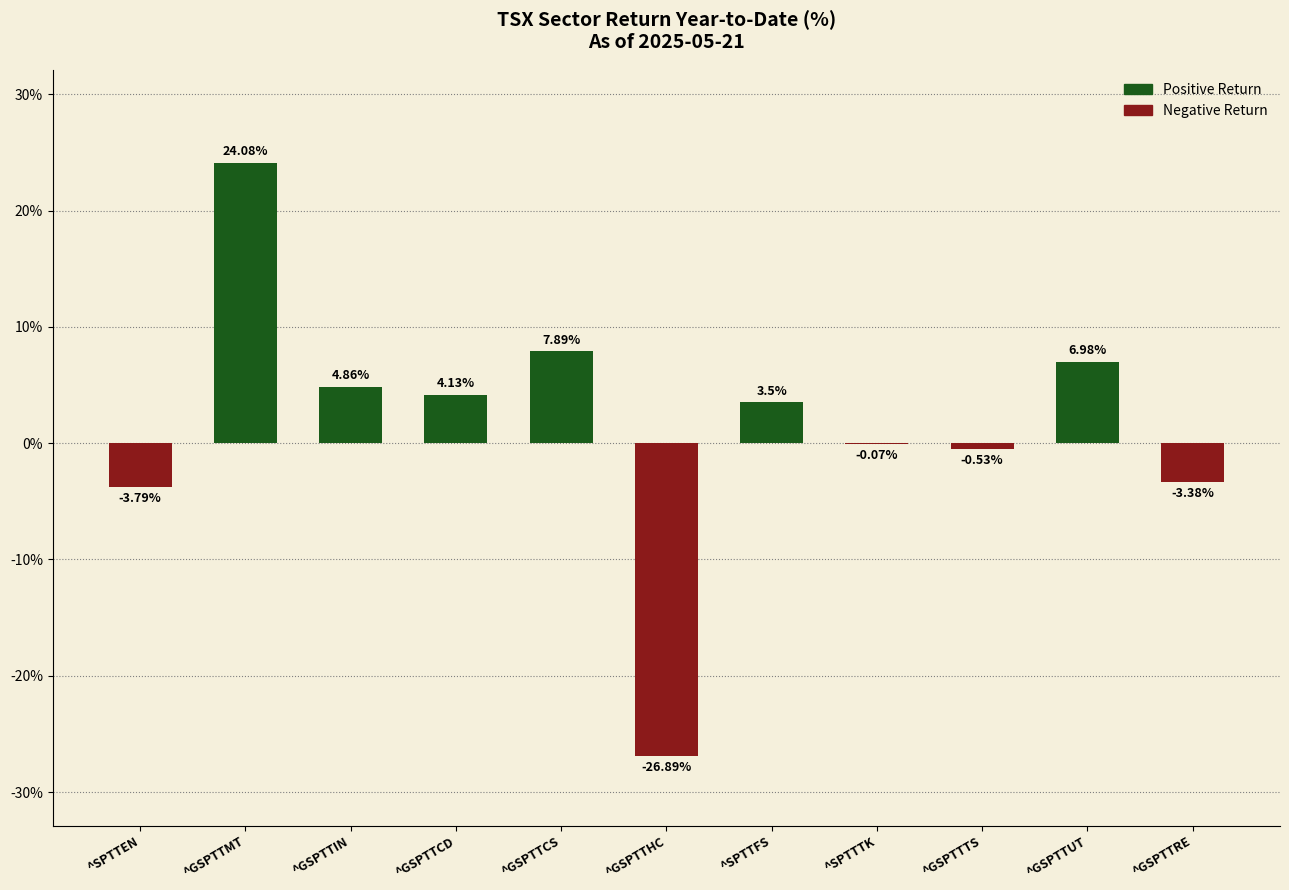

At which label does the data first exceed 3?

^GSPTTMT